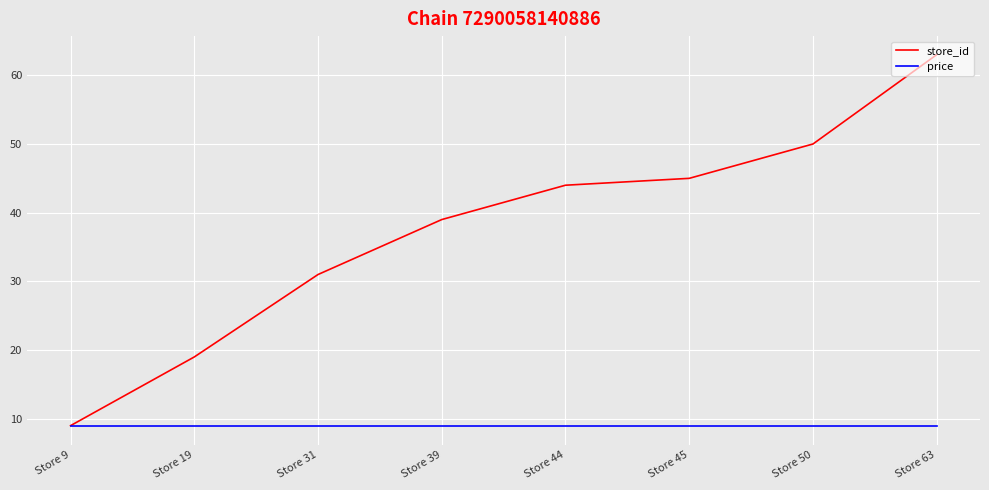

Is it true that price equals 8.9 at Store 45?

True